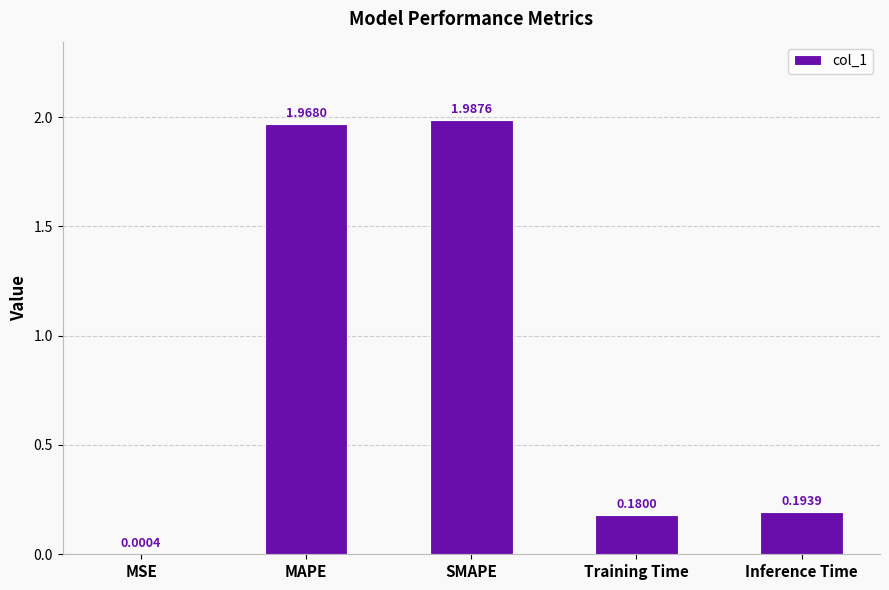

At which label is the value closest to 0?

MSE